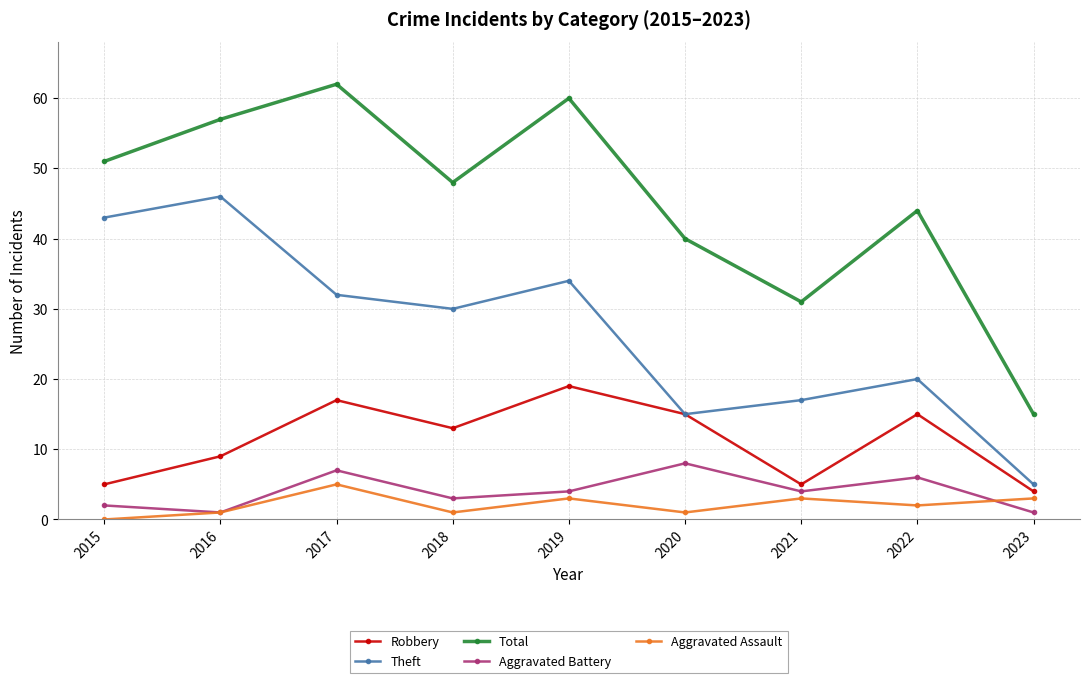

What is the maximum value for Total?

62